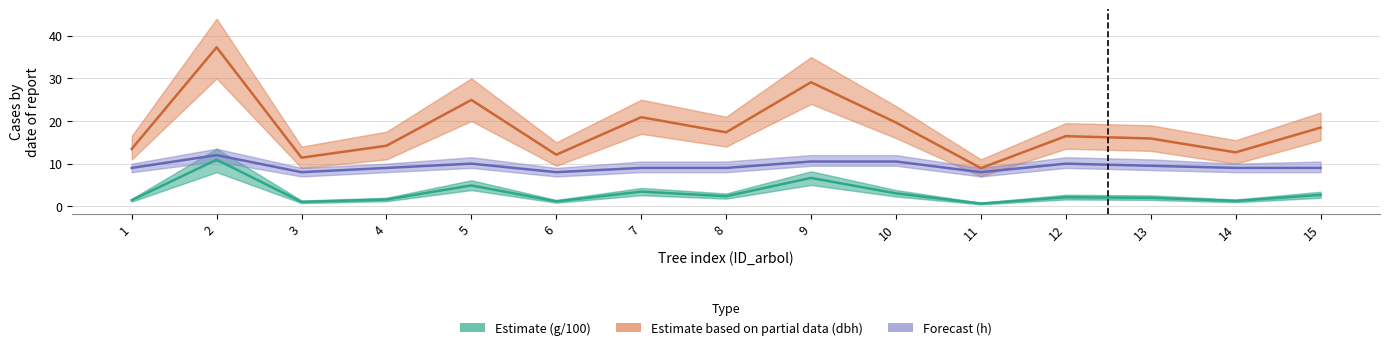

True or false: Basal area (g/100) and Height (m) cross at least once.

False